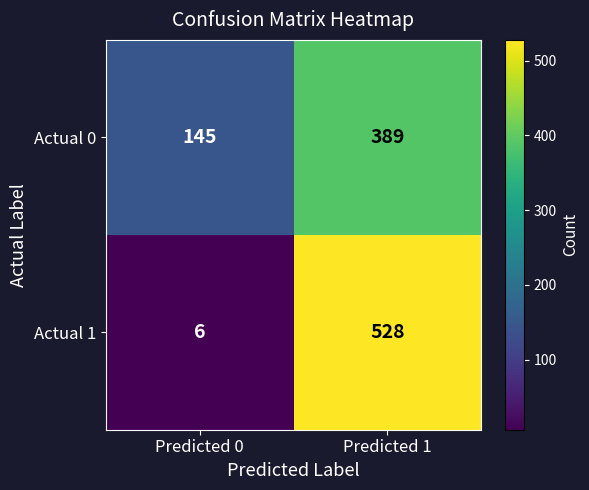

What is the difference between the Actual 1 values at Predicted 1 and Predicted 0?

522